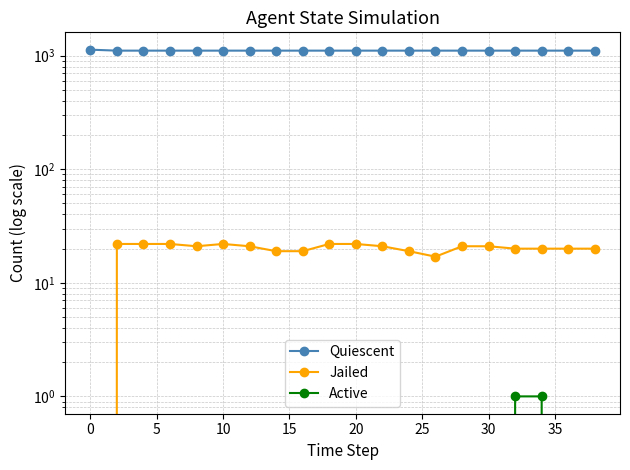

True or false: Jailed and Active cross at least once.

False